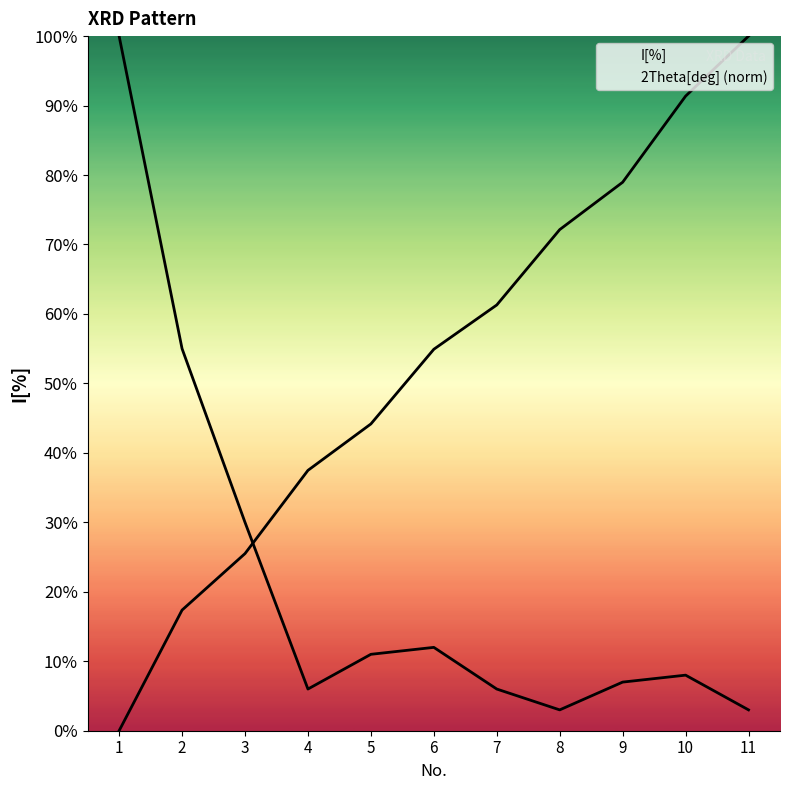

Which series has the largest range (max minus min)?

2Theta[deg] (norm)